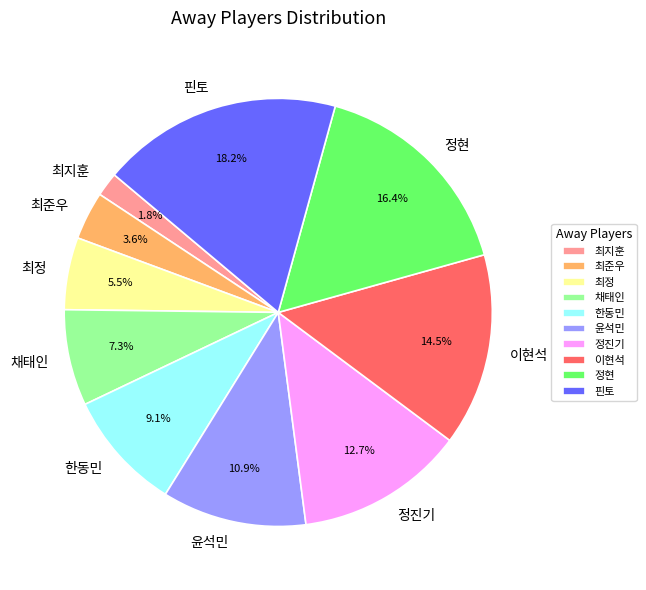

What percentage is the 정진기 slice, to the nearest percent?

13%